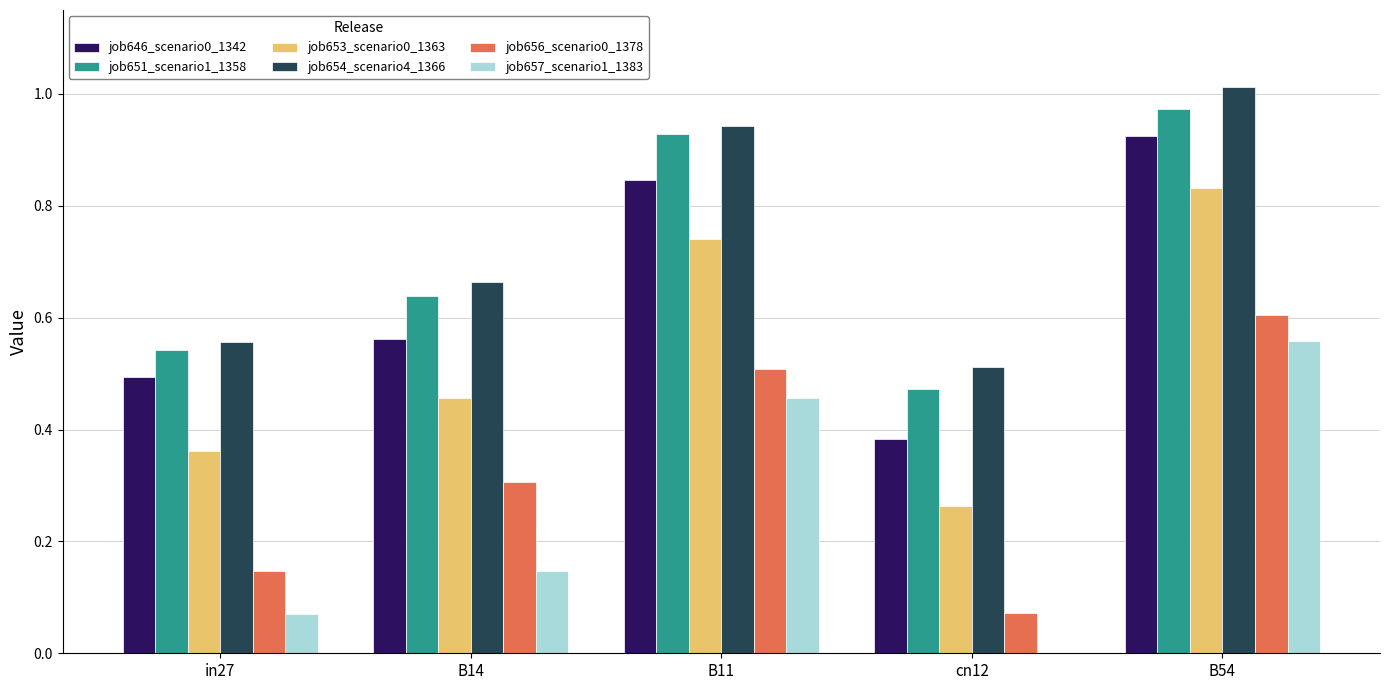

What is the total value across all series at B11?

4.4